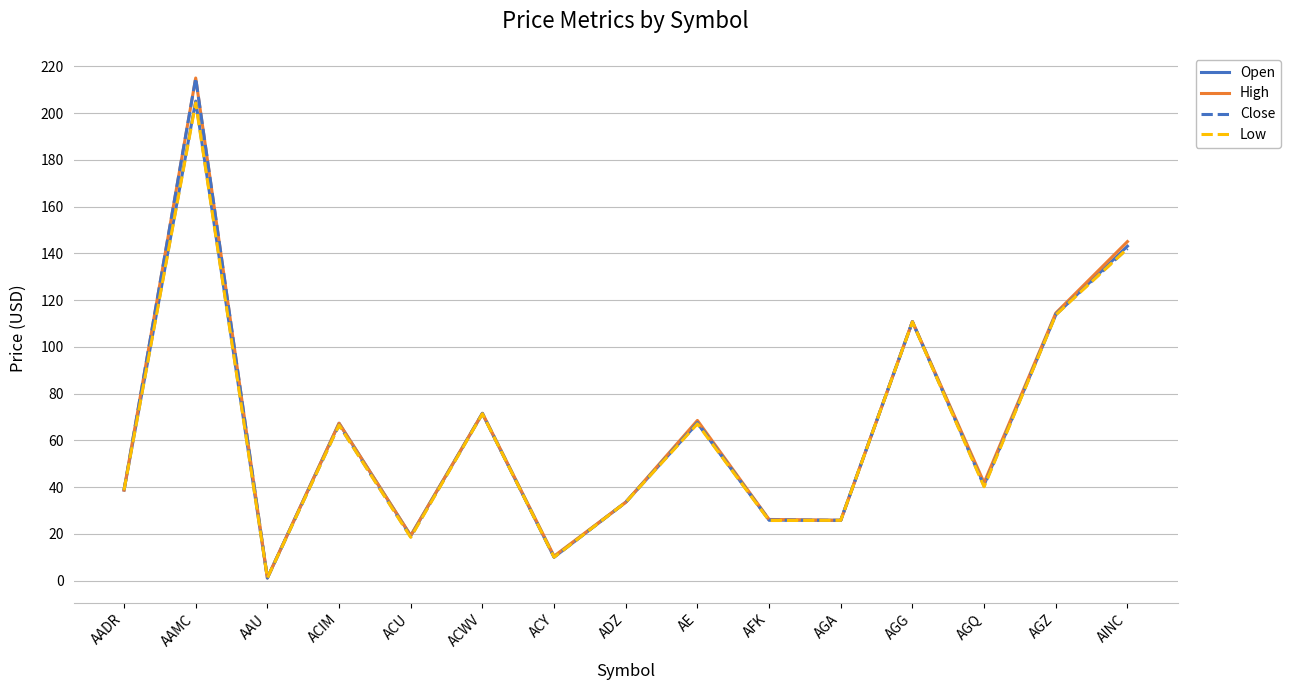

True or false: Low has a value of 35.6 at AGA.

False